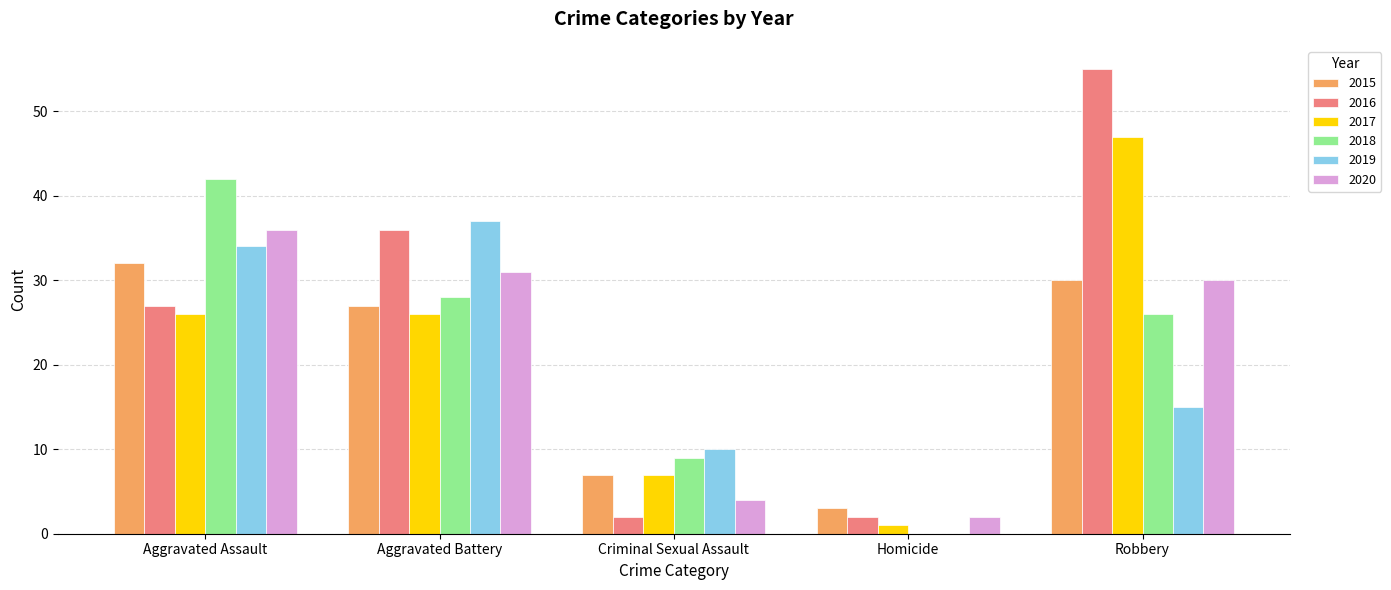

How many distinct data groups are displayed?

6